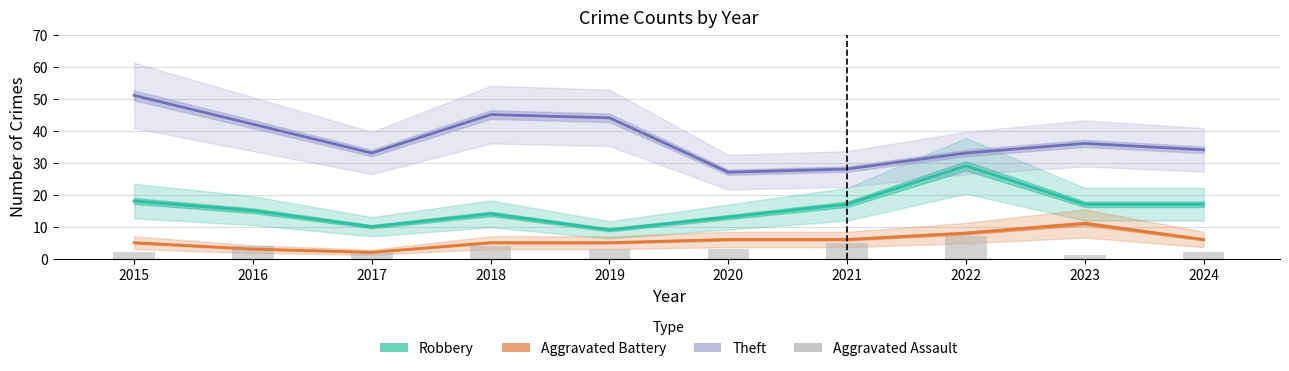

At which label does Theft first exceed 36?

2015